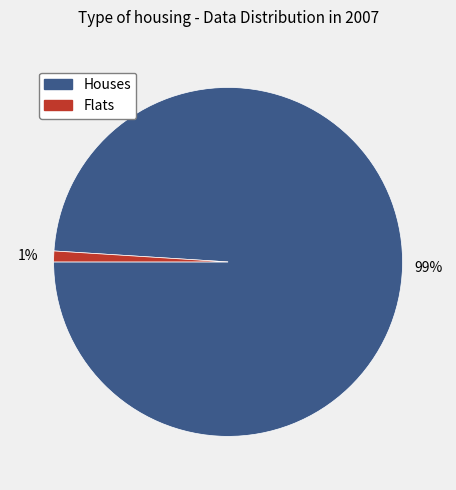

Is the sum of Flats and Houses greater than half?

Yes